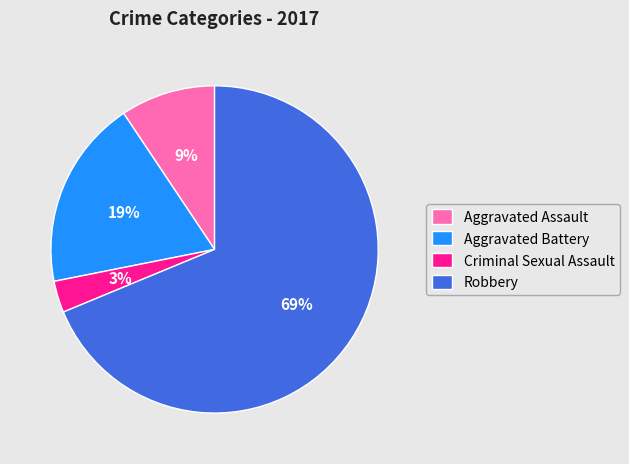

What is the largest slice in the pie chart?

Robbery